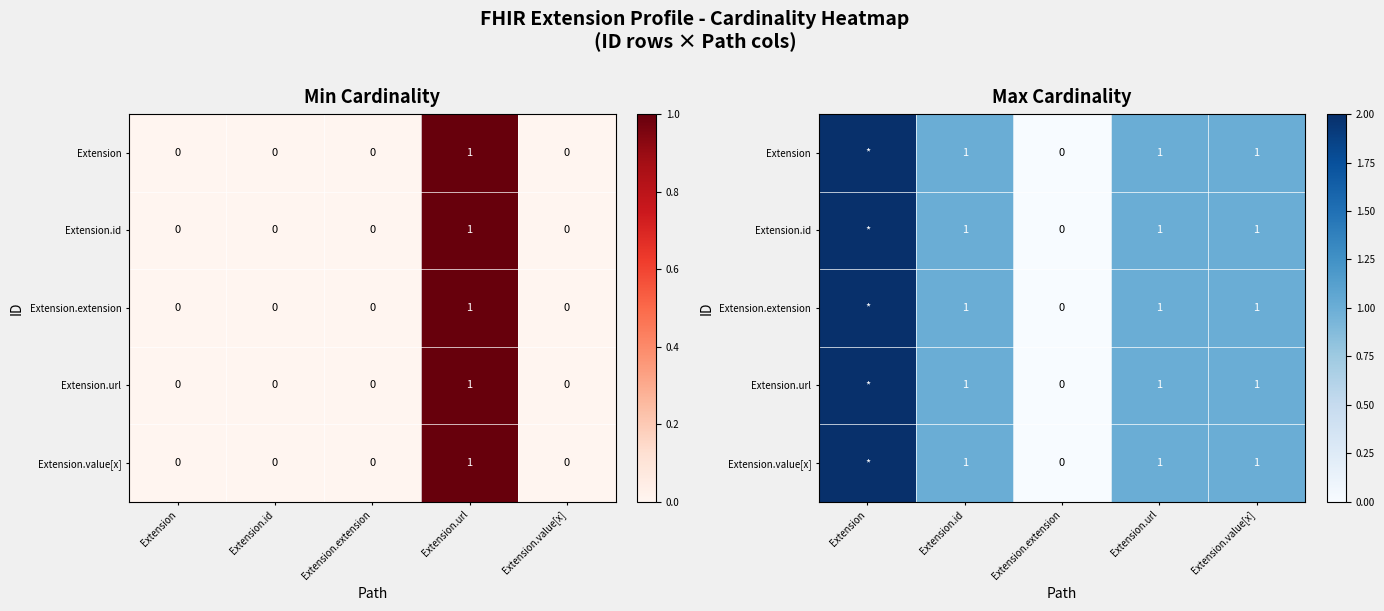

How many positive values does the Extension series have?

4